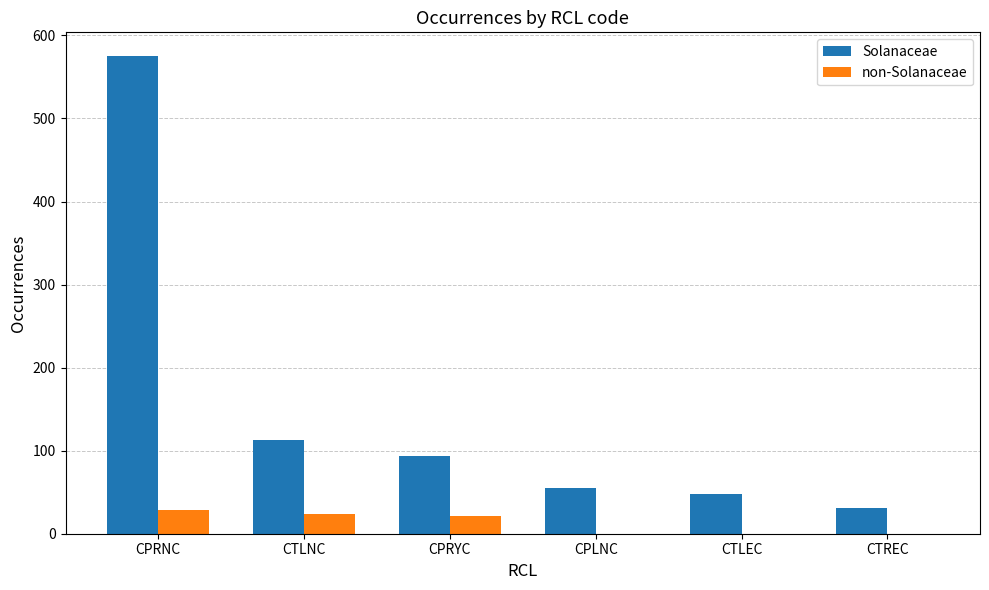

At which label is Solanaceae closest to 303?

CTLNC